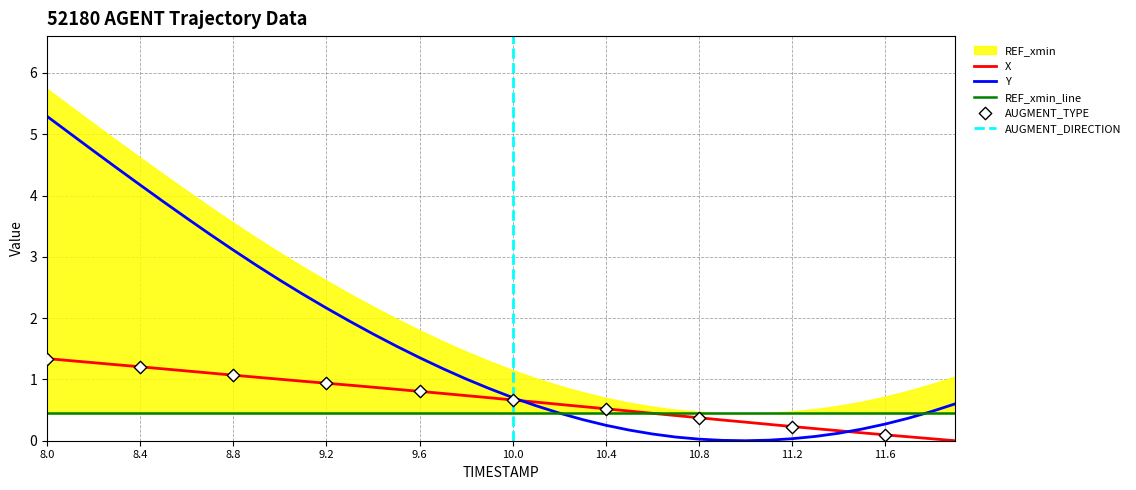

At which category is the sum across all series the highest?

8.0